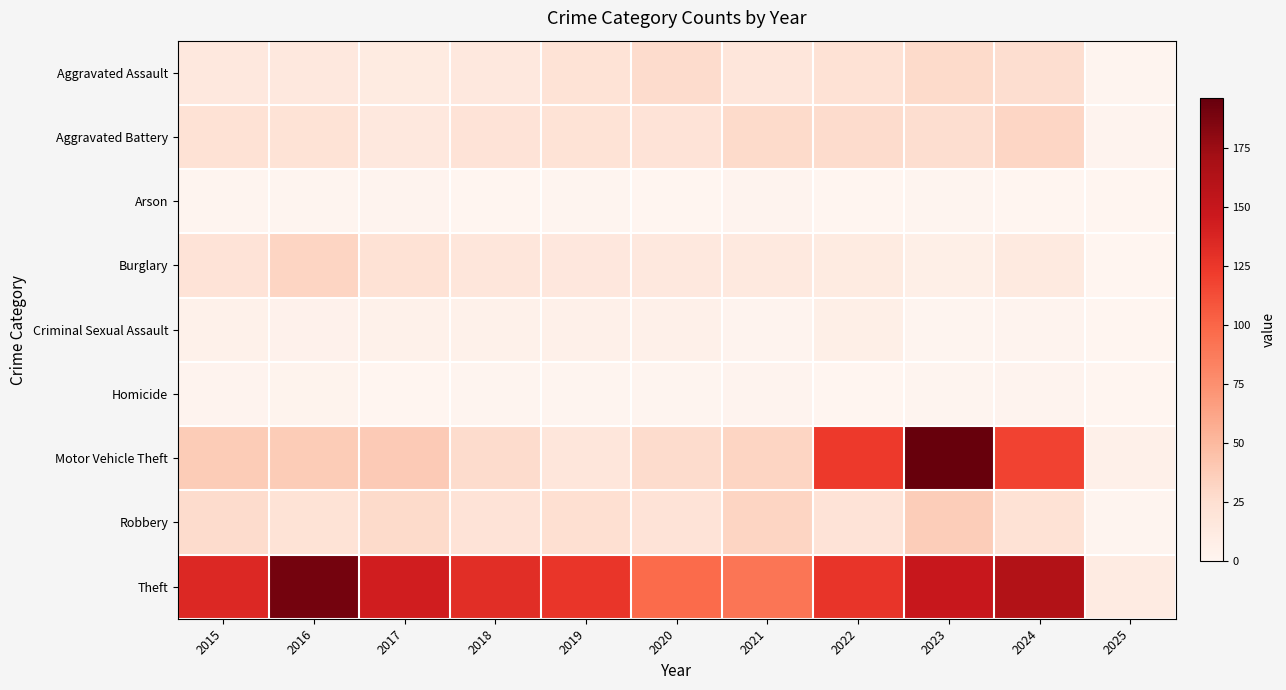

Reading right to left, list all the values displayed in this chart.

Aggravated Assault: 2025=1	2024=26	2023=28	2022=22	2021=17	2020=27	2019=21	2018=15	2017=12	2016=15	2015=15
Aggravated Battery: 2025=2	2024=31	2023=26	2022=27	2021=28	2020=20	2019=21	2018=20	2017=15	2016=21	2015=22
Arson: 2025=0	2024=0	2023=1	2022=0	2021=2	2020=0	2019=1	2018=0	2017=2	2016=1	2015=1
Burglary: 2025=0	2024=13	2023=7	2022=12	2021=14	2020=15	2019=16	2018=17	2017=22	2016=32	2015=20
Criminal Sexual Assault: 2025=0	2024=2	2023=1	2022=7	2021=2	2020=6	2019=6	2018=5	2017=5	2016=4	2015=5
Homicide: 2025=0	2024=2	2023=1	2022=0	2021=2	2020=1	2019=1	2018=1	2017=0	2016=3	2015=2
Motor Vehicle Theft: 2025=6	2024=118	2023=196	2022=124	2021=32	2020=27	2019=17	2018=27	2017=39	2016=38	2015=38
Robbery: 2025=1	2024=22	2023=37	2022=20	2021=32	2020=20	2019=24	2018=20	2017=28	2016=21	2015=27
Theft: 2025=11	2024=163	2023=149	2022=127	2021=91	2020=97	2019=126	2018=131	2017=143	2016=190	2015=135